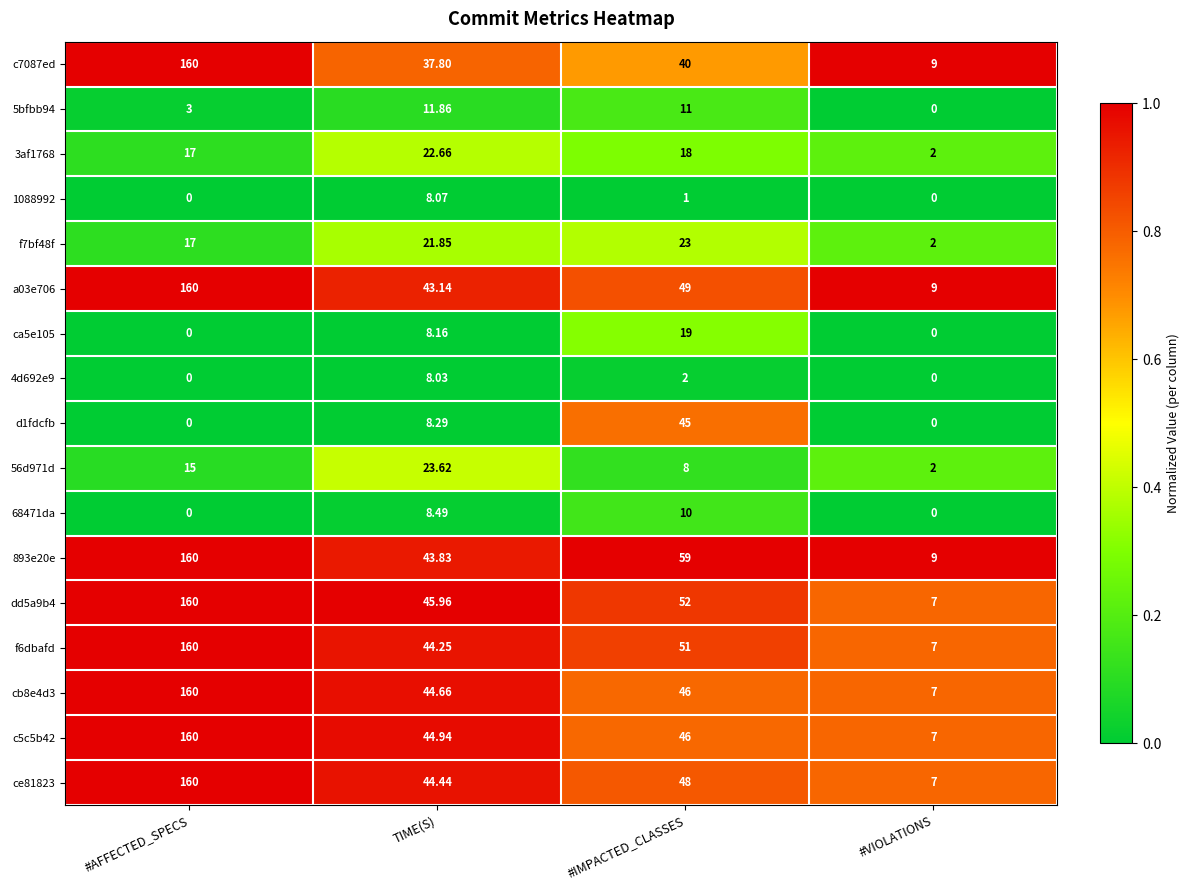

Rank the categories by 56d971d value from highest to lowest.

TIME(S), #AFFECTED_SPECS, #IMPACTED_CLASSES, #VIOLATIONS